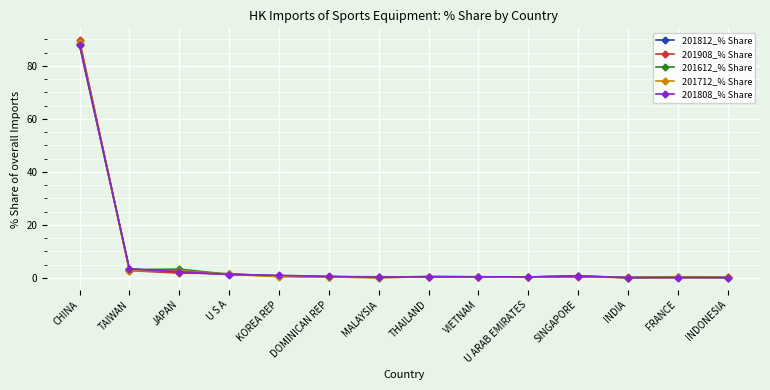

Which series has the widest spread of values?

201908_% Share